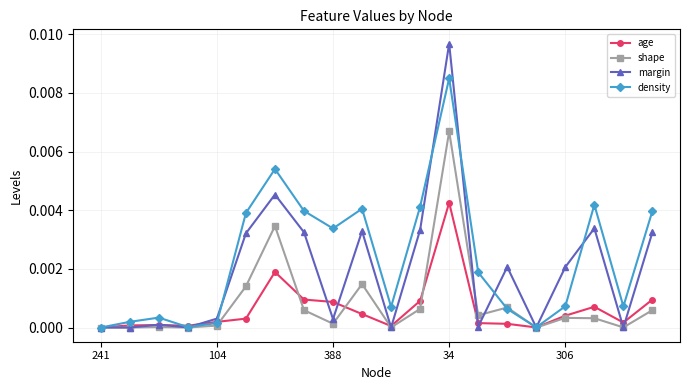

Rank the series by their maximum value, from lowest to highest.

age, shape, density, margin